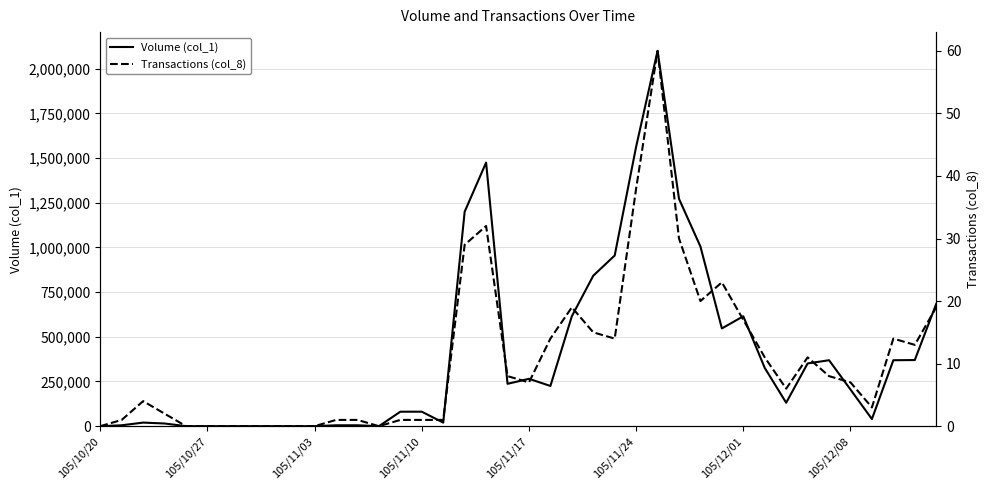

The value of Volume (col_1) at 105/10/20 is -673642. True or false?

False